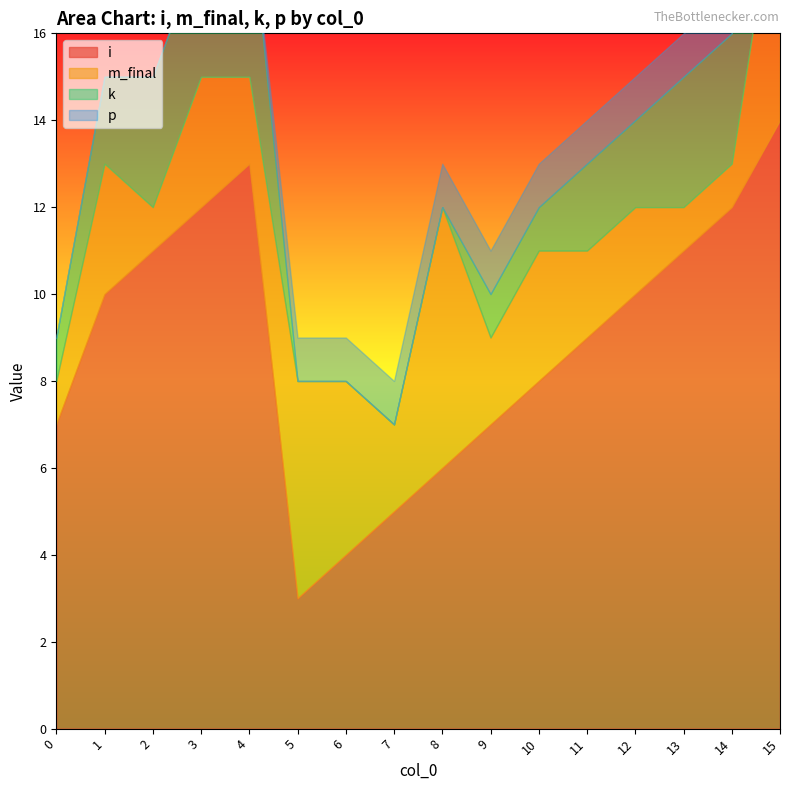

Which series ends up on top after the final intersection of m_final and i?

m_final